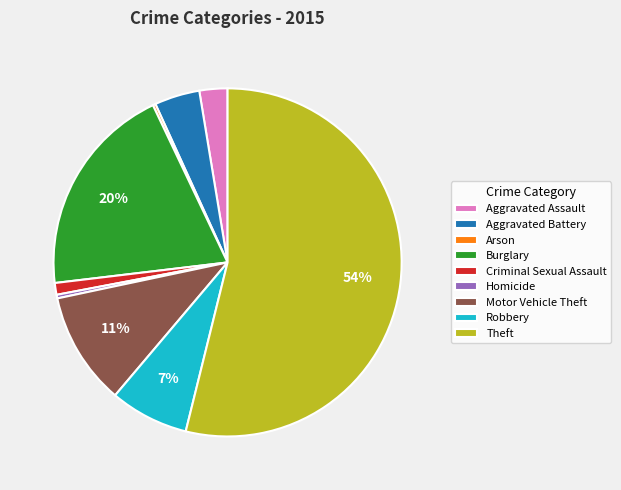

Combined, do Aggravated Assault and Aggravated Battery account for over 50%?

No